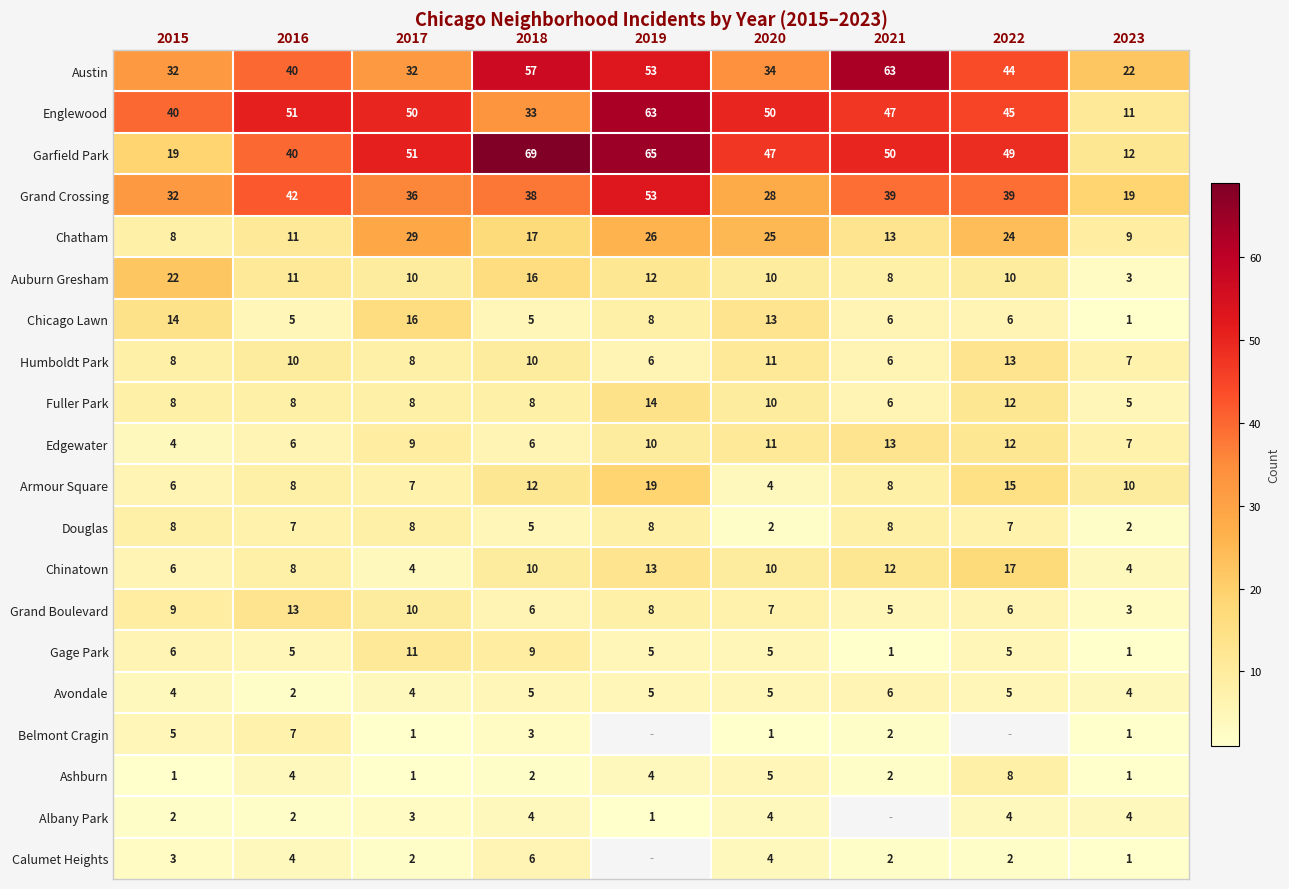

Which series changed the most between 2017 and 2020?

Grand Crossing